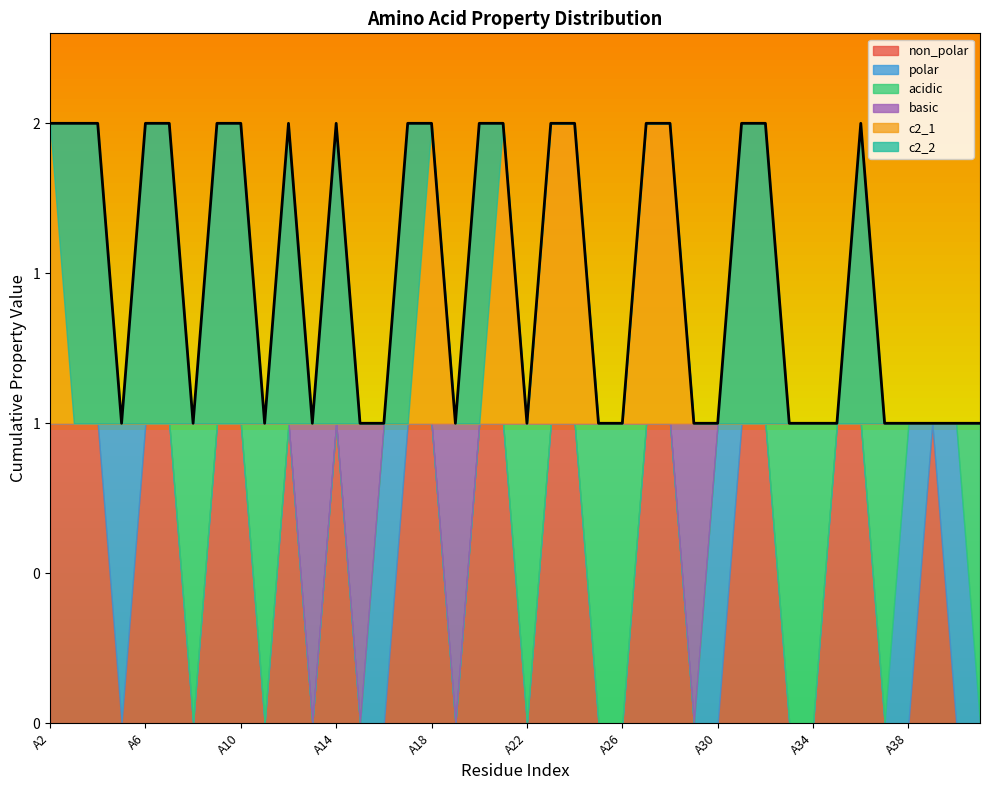

Rank the series at A4 from lowest to highest value.

polar, acidic, basic, c2_1, non_polar, c2_2